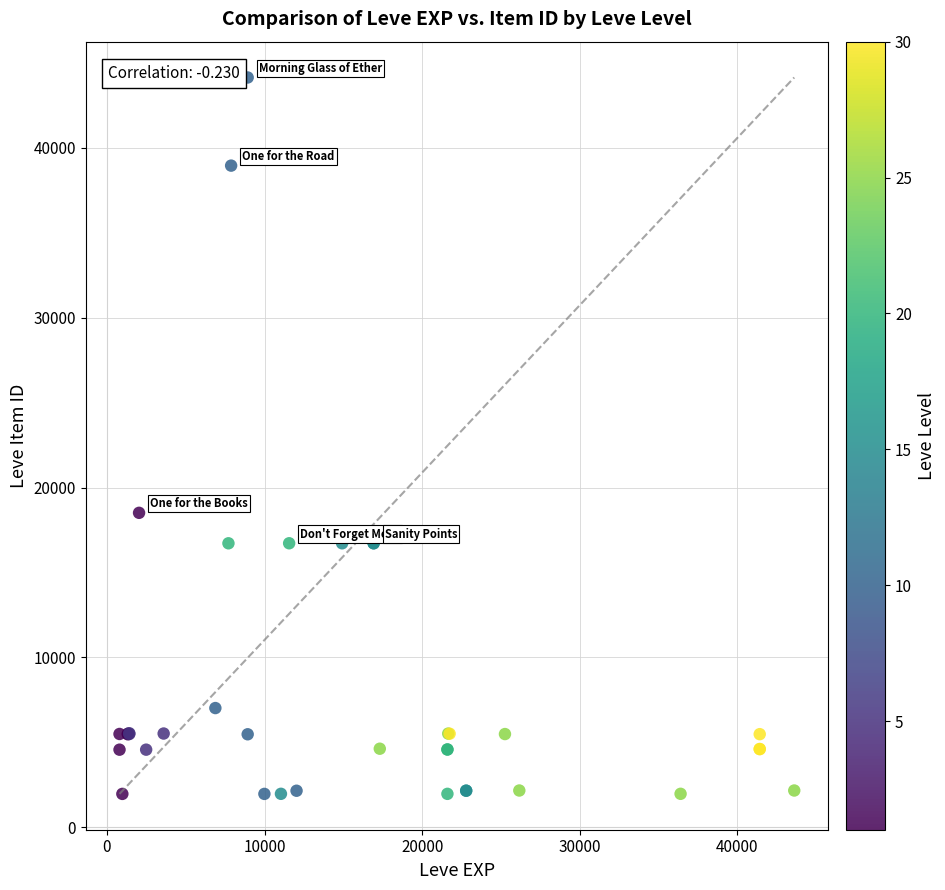

What Y value in the scatter plot is closest to 23053?

18511